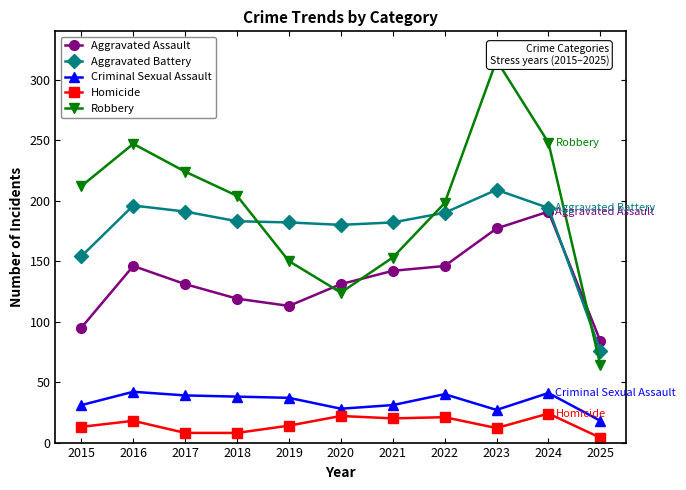

What is the value of the Criminal Sexual Assault point at the 2nd from the left?

42